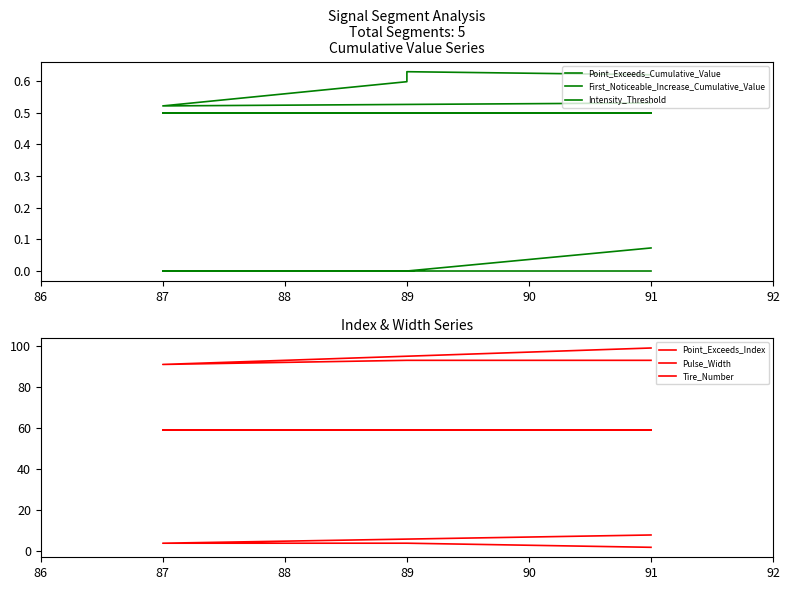

What value does the Intensity_Threshold series have at 91?

0.5